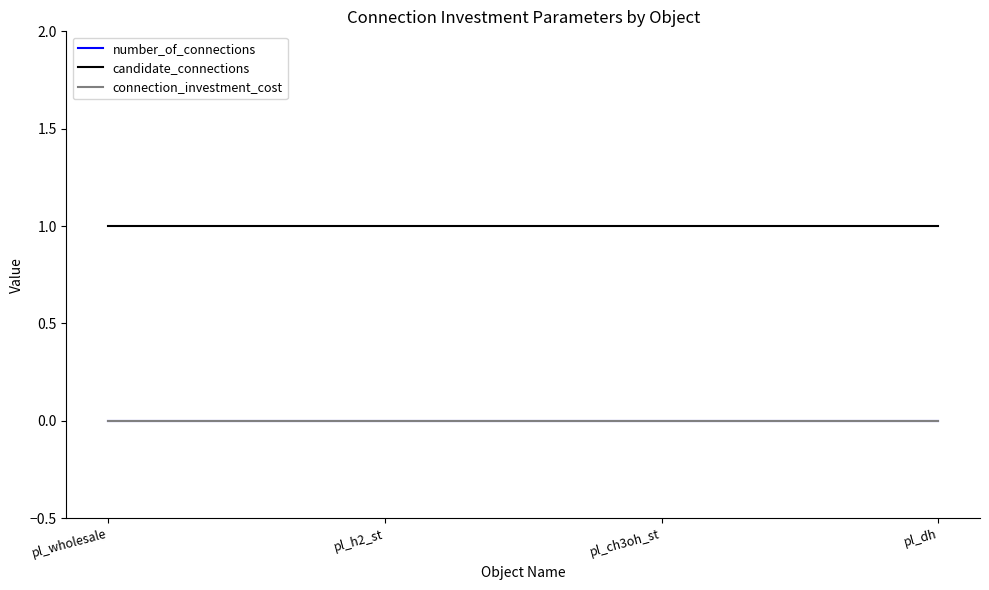

How many lines are shown in the chart?

3